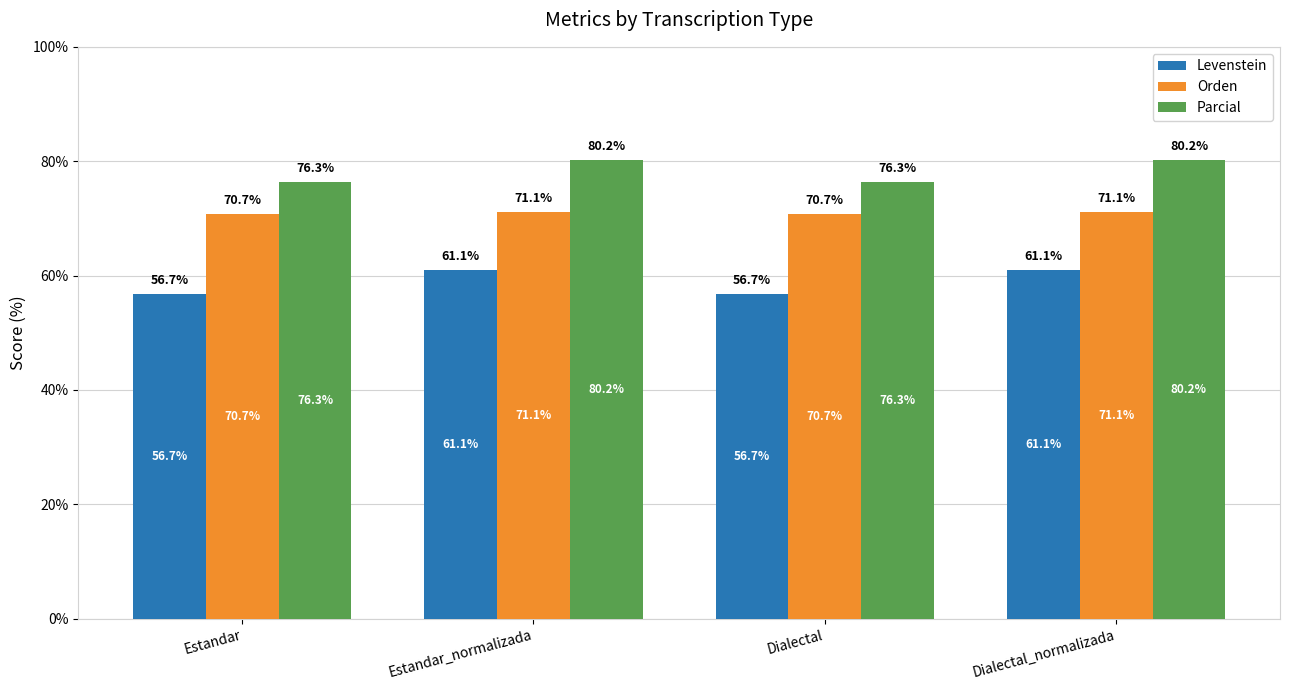

Where does the Levenstein series first go above 61?

Estandar_normalizada